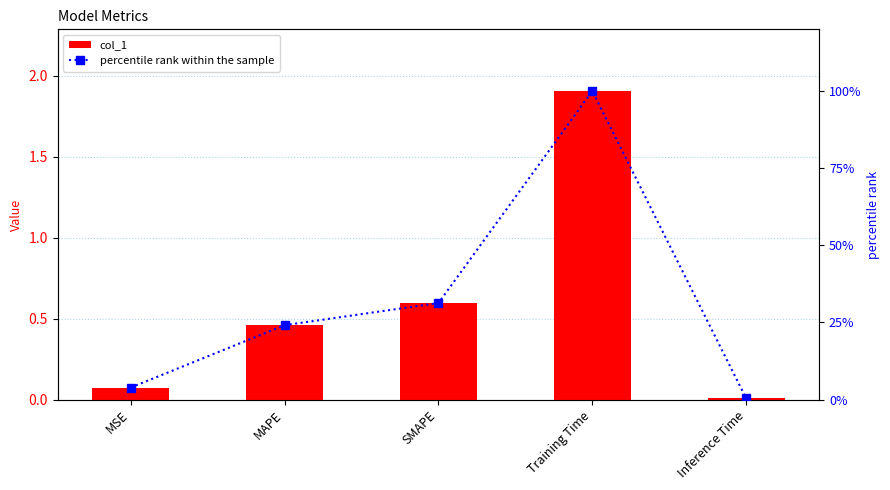

How many groups of bars are there?

5